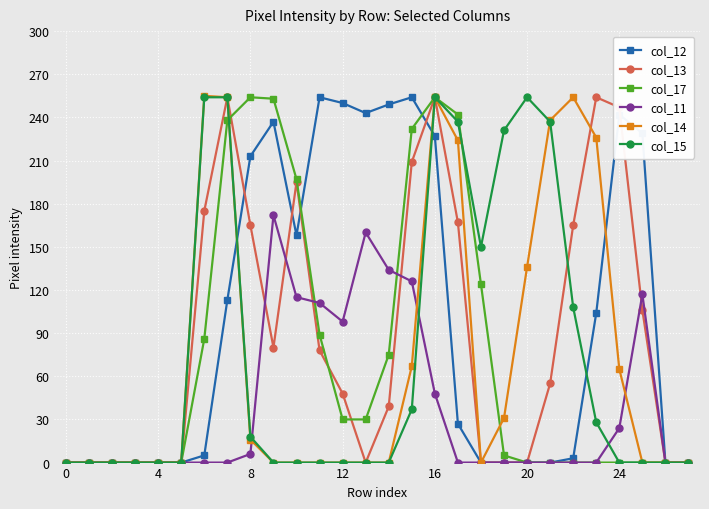

At how many categories does at least one series exceed 183?

19